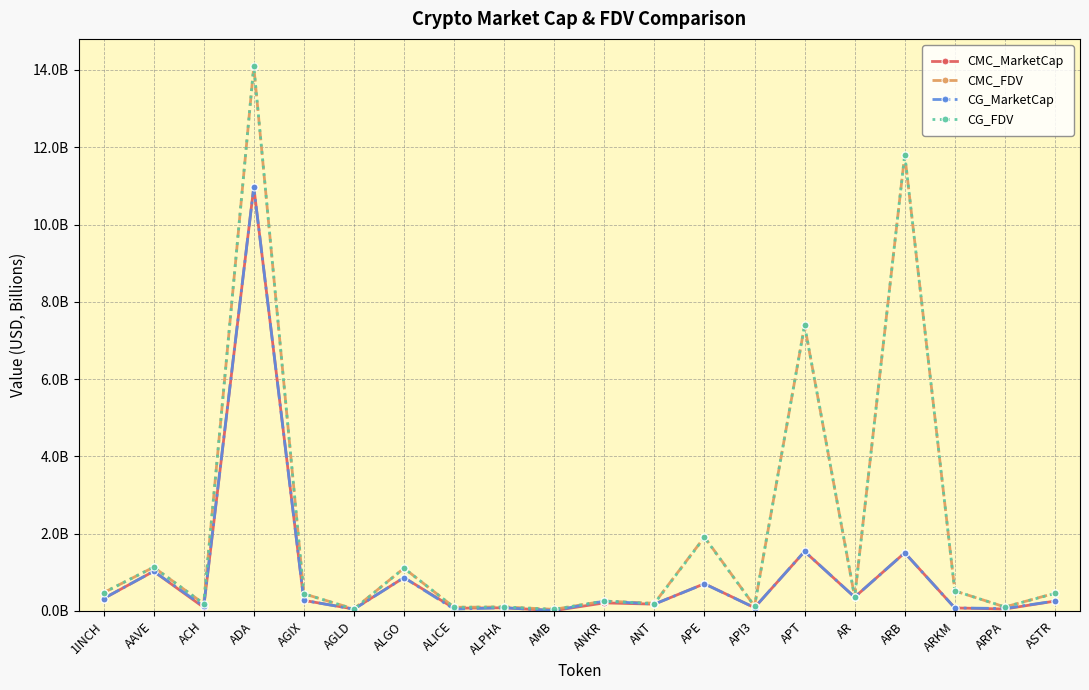

At which category does the chart reach its minimum across all series?

AMB